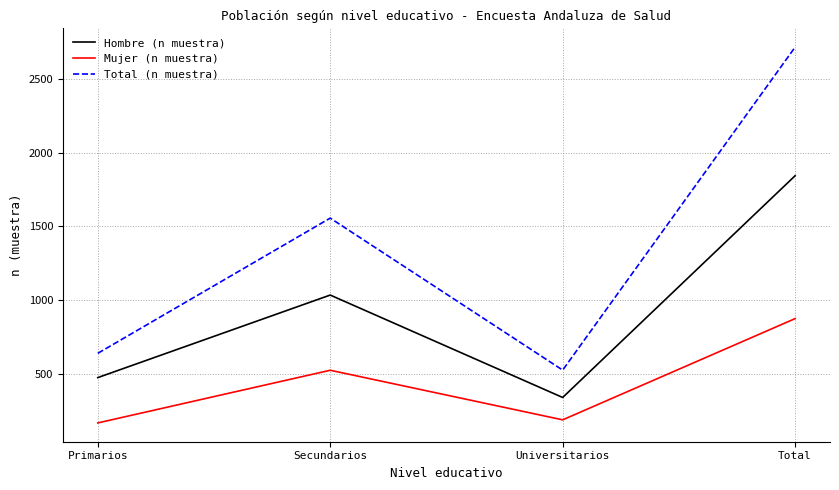

What is the minimum value for Total (n muestra)?

524